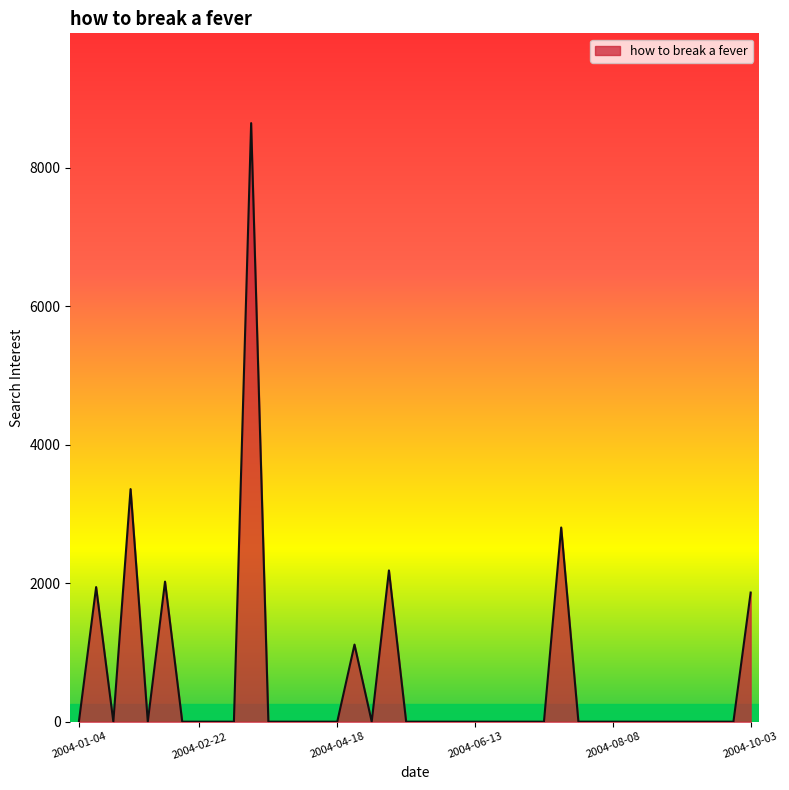

How many series are shown in this chart?

1